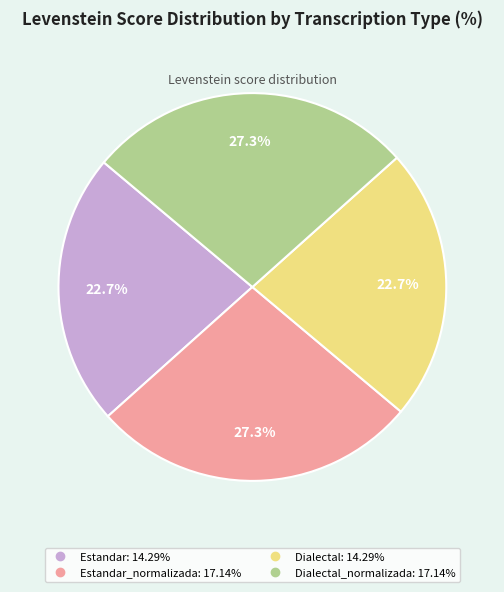

How many segments does this pie chart have?

4